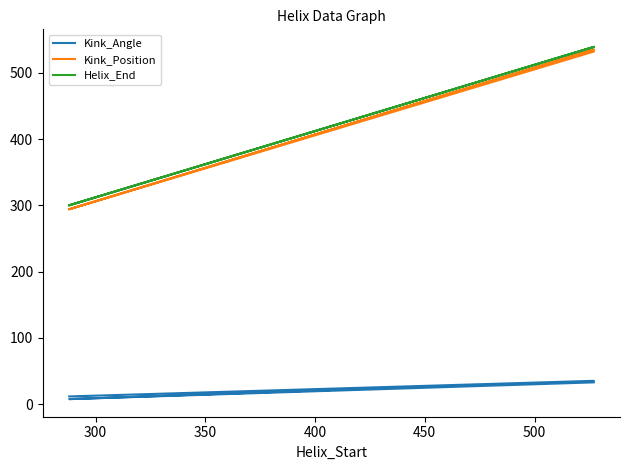

At how many categories does at least one series exceed 180?

4